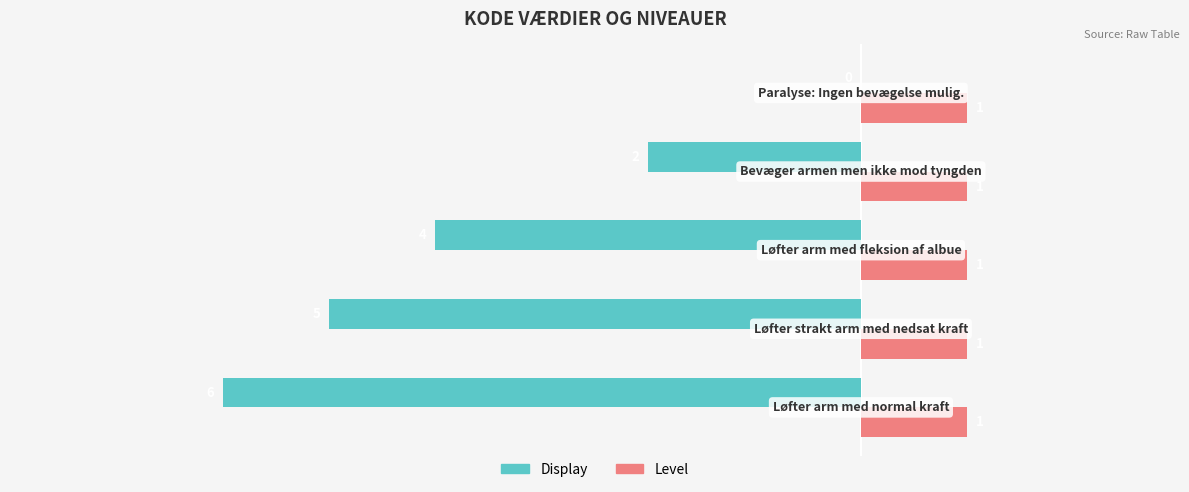

Which series has the largest total across all categories?

Level